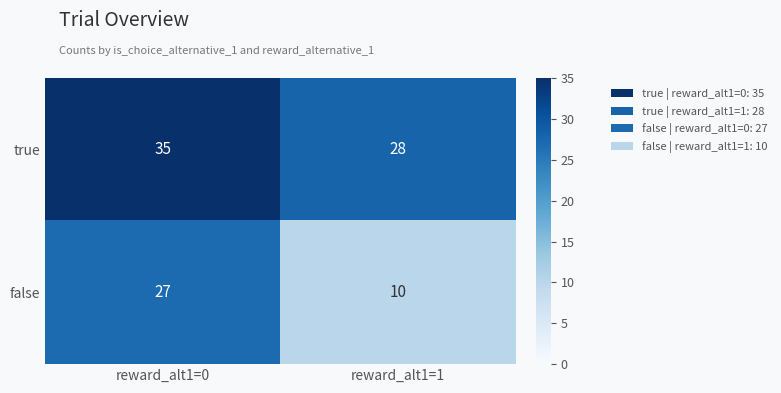

Where is true nearest to the value 31?

reward_alt1=1